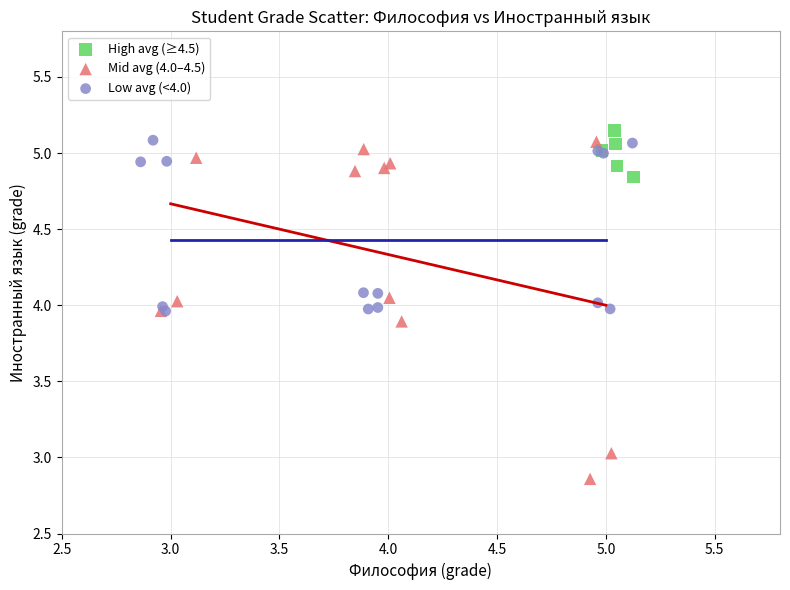

Which series contains the lowest Y value?

Mid avg (4.0–4.5)